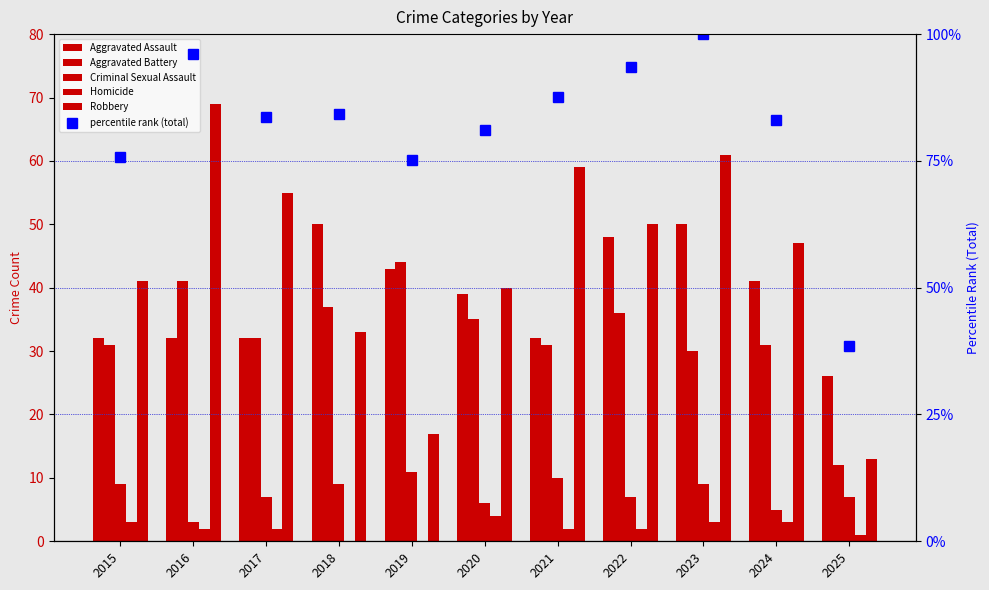

Reading left to right, what are all the values shown in this chart?

Aggravated Assault: 2015=32.0	2016=32.0	2017=32.0	2018=50.0	2019=43.0	2020=39.0	2021=32.0	2022=48.0	2023=50.0	2024=41.0	2025=26.0
Aggravated Battery: 2015=31.0	2016=41.0	2017=32.0	2018=37.0	2019=44.0	2020=35.0	2021=31.0	2022=36.0	2023=30.0	2024=31.0	2025=12.0
Criminal Sexual Assault: 2015=9.0	2016=3.0	2017=7.0	2018=9.0	2019=11.0	2020=6.0	2021=10.0	2022=7.0	2023=9.0	2024=5.0	2025=7.0
Homicide: 2015=3.0	2016=2.0	2017=2.0	2018=0.0	2019=0.0	2020=4.0	2021=2.0	2022=2.0	2023=3.0	2024=3.0	2025=1.0
Robbery: 2015=41.0	2016=69.0	2017=55.0	2018=33.0	2019=17.0	2020=40.0	2021=59.0	2022=50.0	2023=61.0	2024=47.0	2025=13.0
percentile rank (total): 2015=75.8	2016=96.1	2017=83.7	2018=84.3	2019=75.2	2020=81.0	2021=87.6	2022=93.5	2023=100.0	2024=83.0	2025=38.6